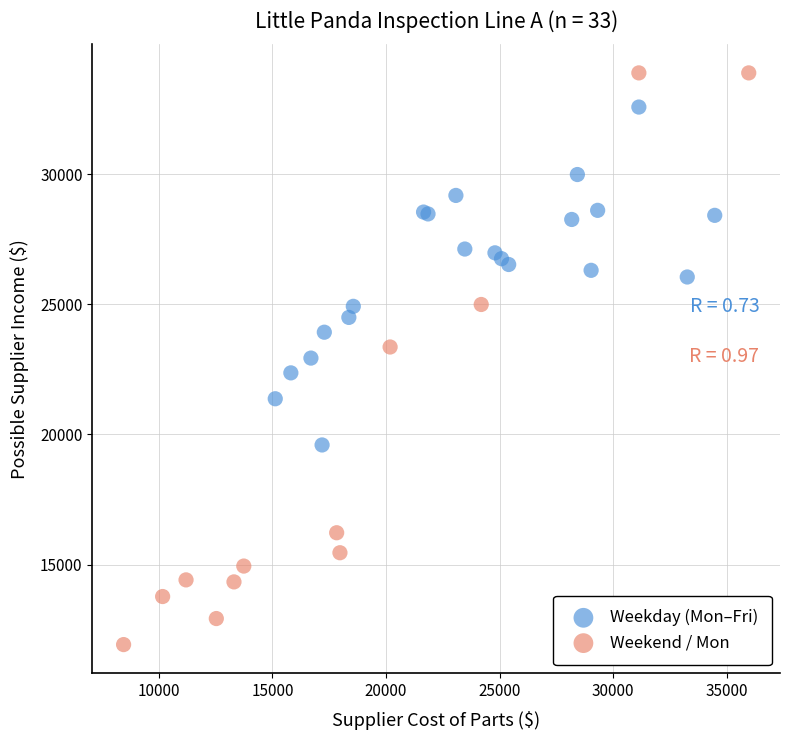

Which series reaches the maximum Y coordinate?

Weekend / Mon